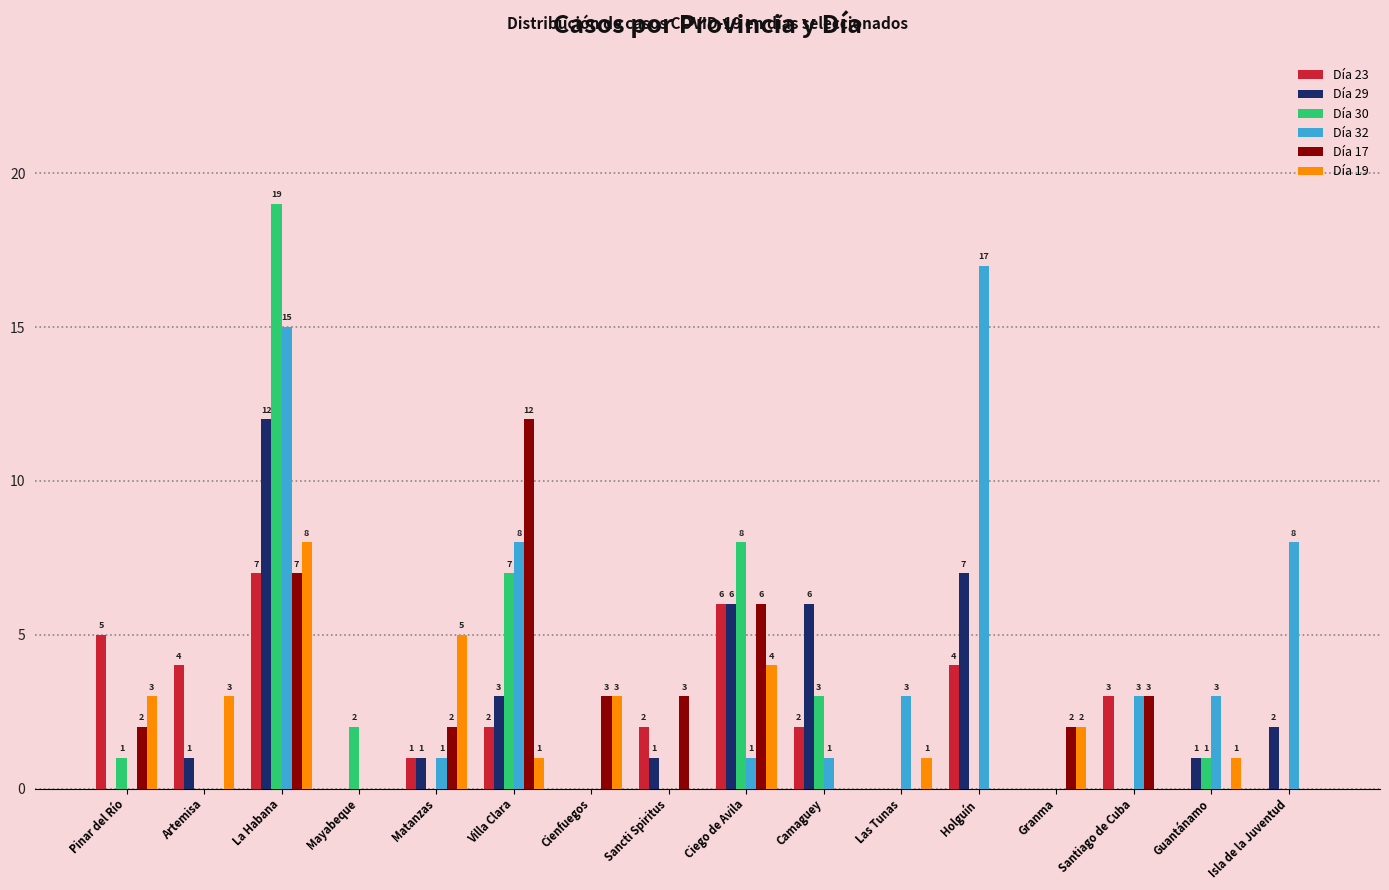

Which category has the highest value in the Día 29 series?

La Habana